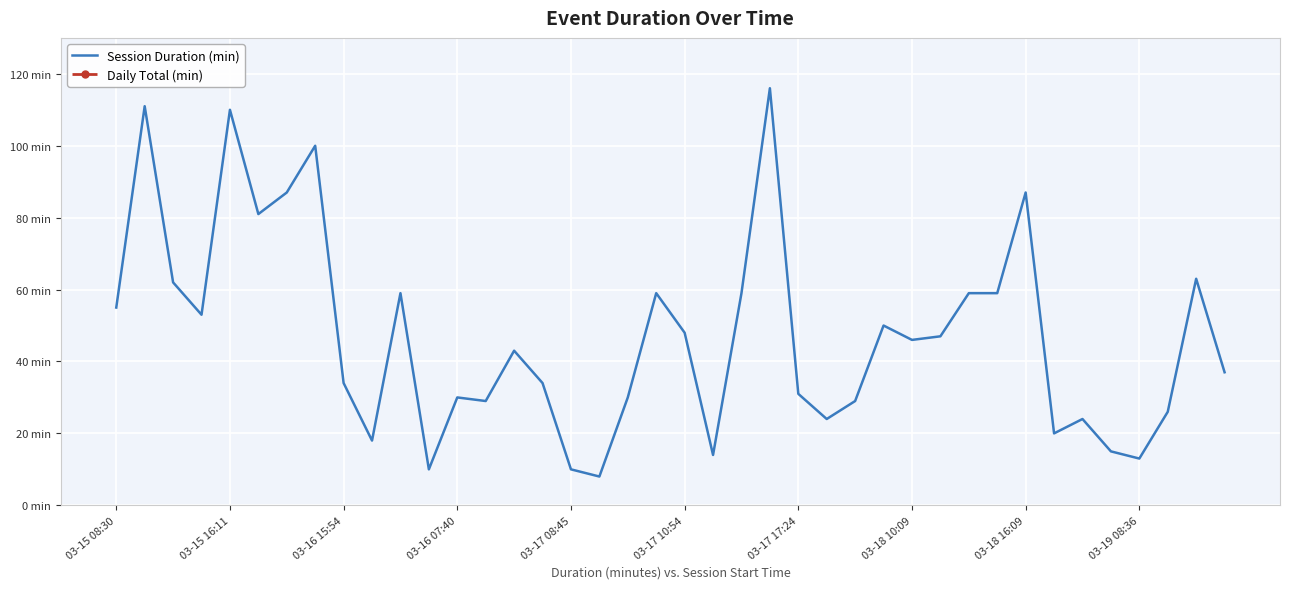

How many interior local peaks (higher than both neighbors) does the data have?

12